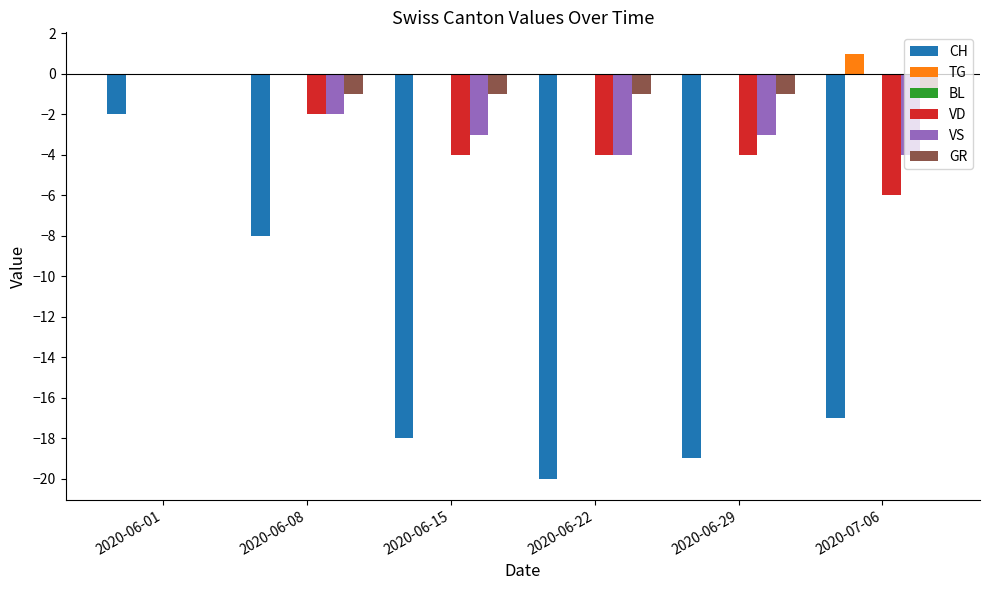

Reading left to right, transcribe all the data shown in this chart.

CH: 2020-06-01=-2	2020-06-08=-8	2020-06-15=-18	2020-06-22=-20	2020-06-29=-19	2020-07-06=-17
TG: 2020-06-01=0	2020-06-08=0	2020-06-15=0	2020-06-22=0	2020-06-29=0	2020-07-06=1
VD: 2020-06-01=0	2020-06-08=-2	2020-06-15=-4	2020-06-22=-4	2020-06-29=-4	2020-07-06=-6
VS: 2020-06-01=0	2020-06-08=-2	2020-06-15=-3	2020-06-22=-4	2020-06-29=-3	2020-07-06=-4
GR: 2020-06-01=0	2020-06-08=-1	2020-06-15=-1	2020-06-22=-1	2020-06-29=-1	2020-07-06=-1